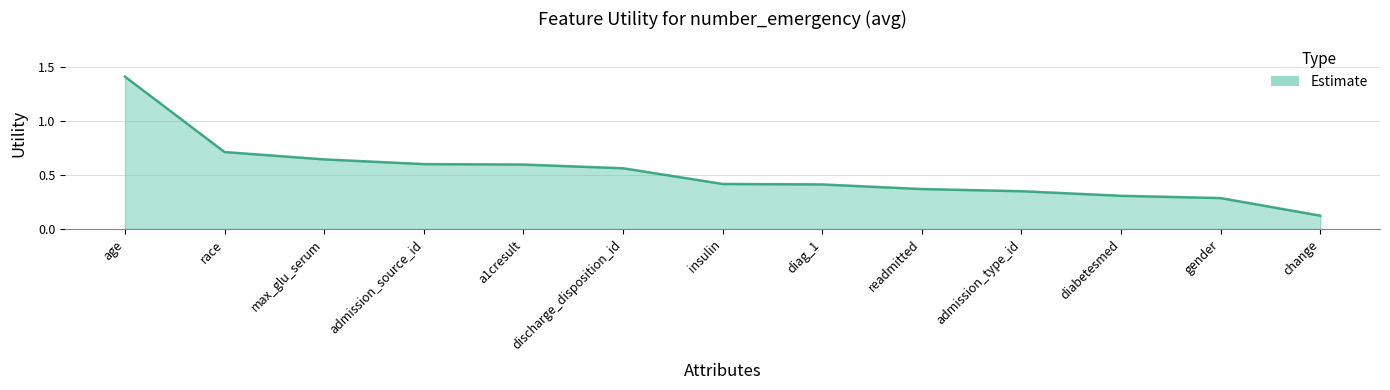

At which label is the value closest to 0?

change